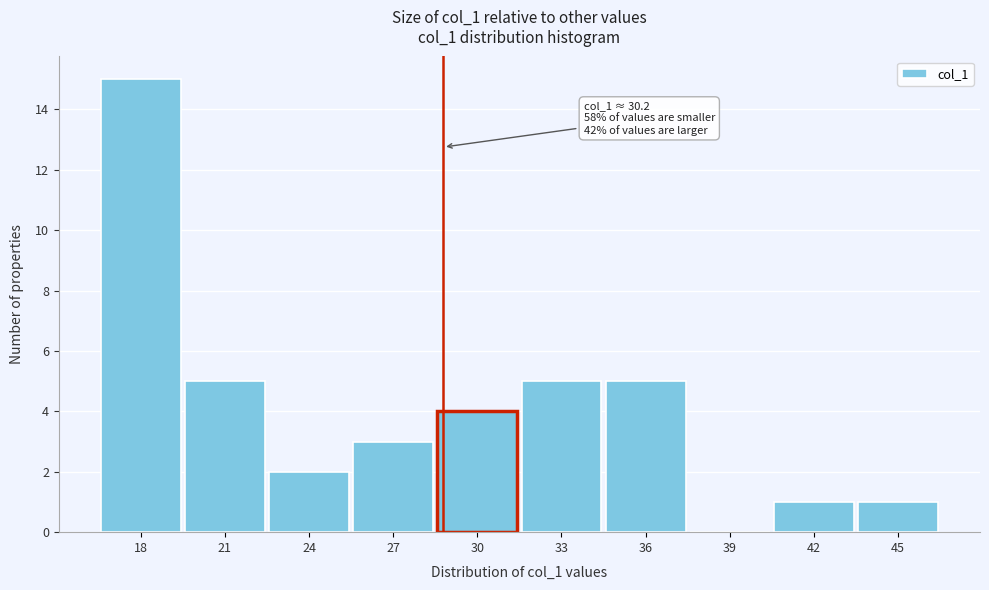

Reading left to right, transcribe all the data shown in this chart.

18=15	21=5	24=2	27=3	30=4	33=5	36=5	39=0	42=1	45=1